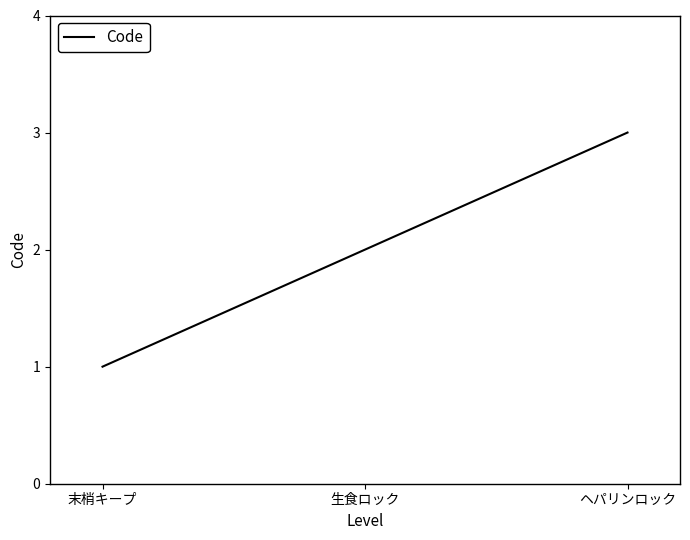

Which has a higher value, 末梢キープ or ヘパリンロック?

ヘパリンロック